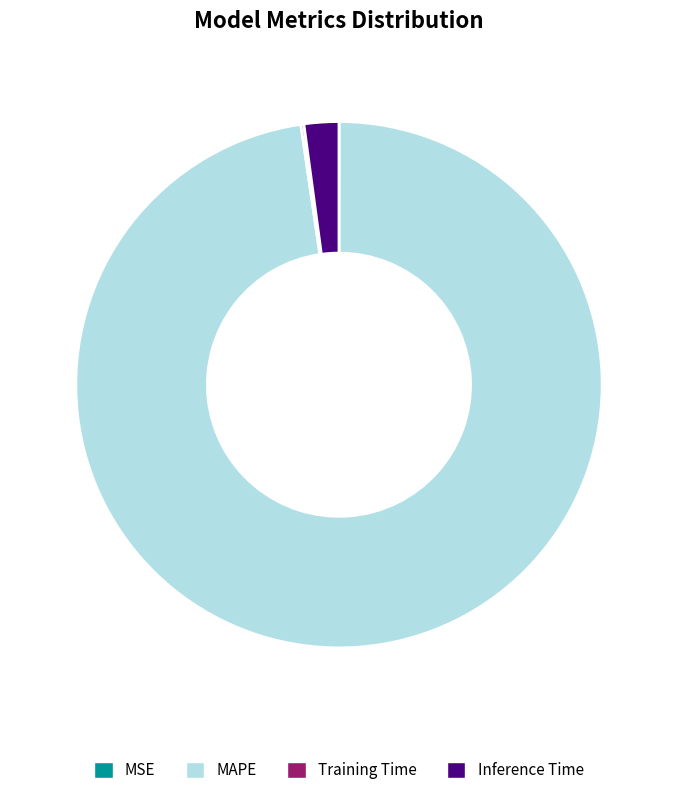

Which slice represents more than half of the pie?

MAPE